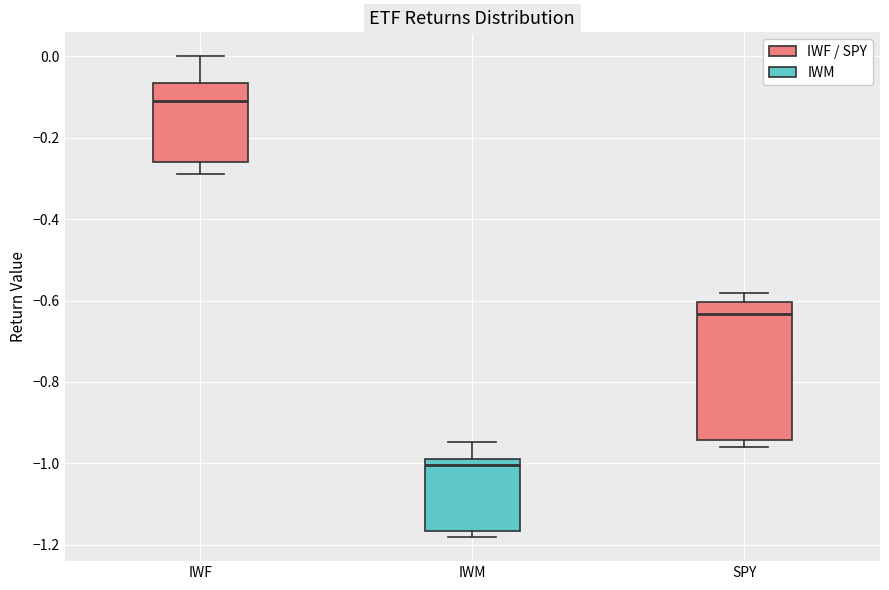

Which box's median line is the lowest?

IWM